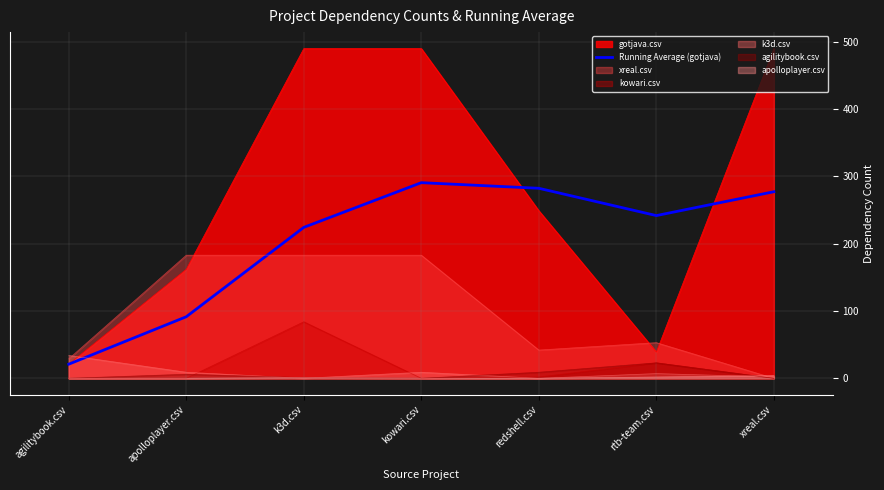

How many lines are shown in the chart?

7